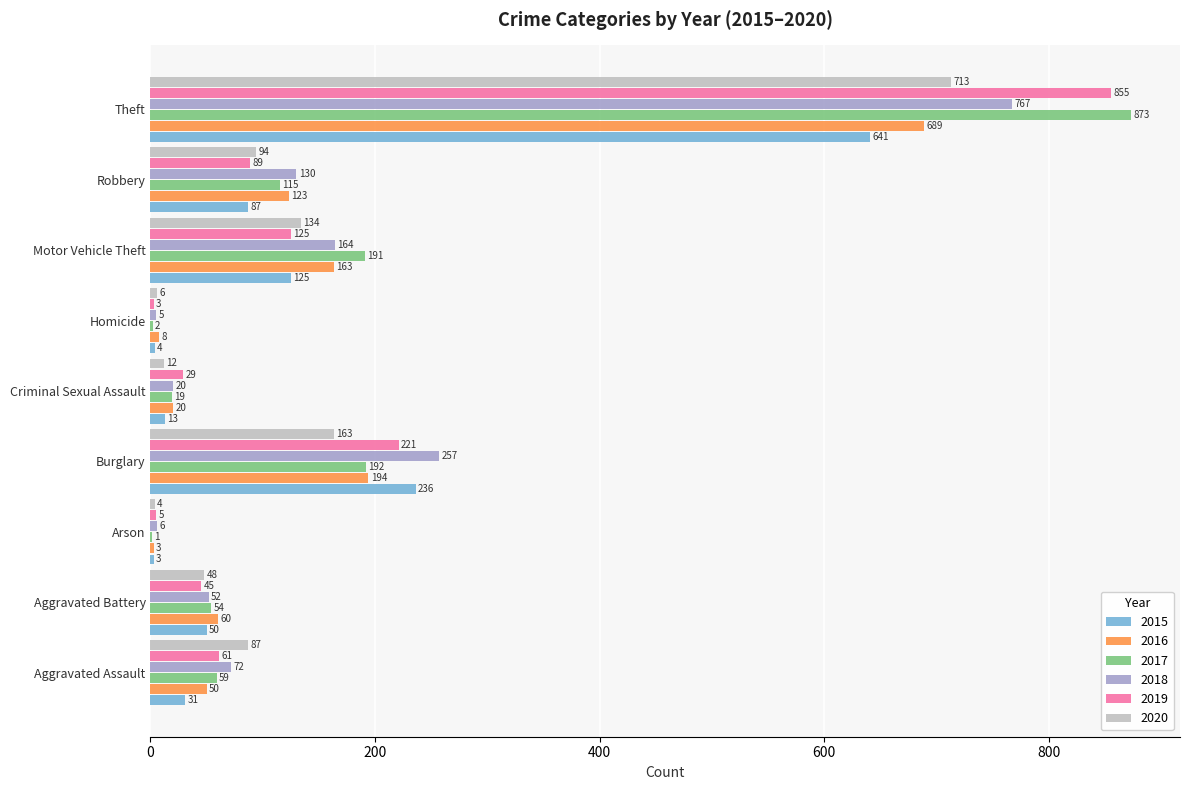

What is the sum of all 2016 values?

1310